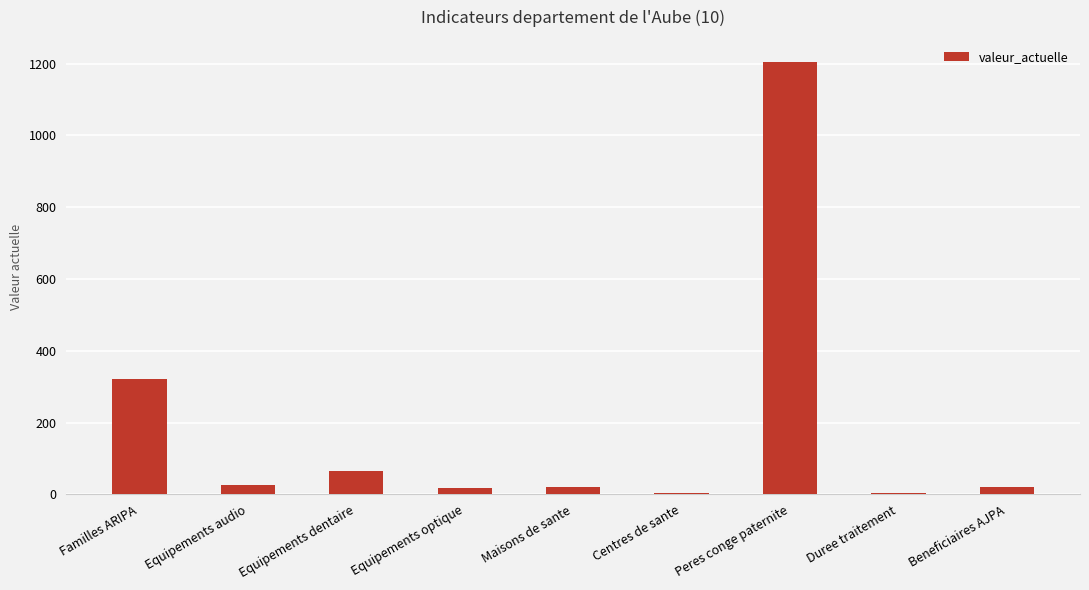

Which has a higher value, Equipements dentaire or Peres conge paternite?

Peres conge paternite